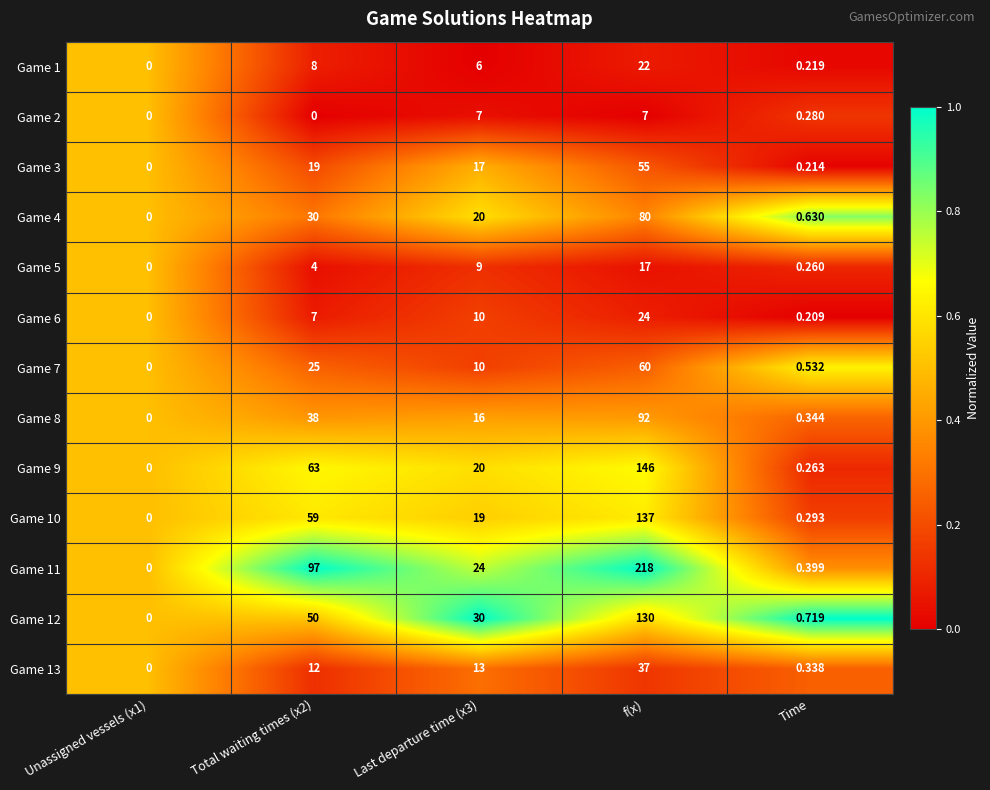

What is the total value across all series at Total waiting times (x2)?

412.0